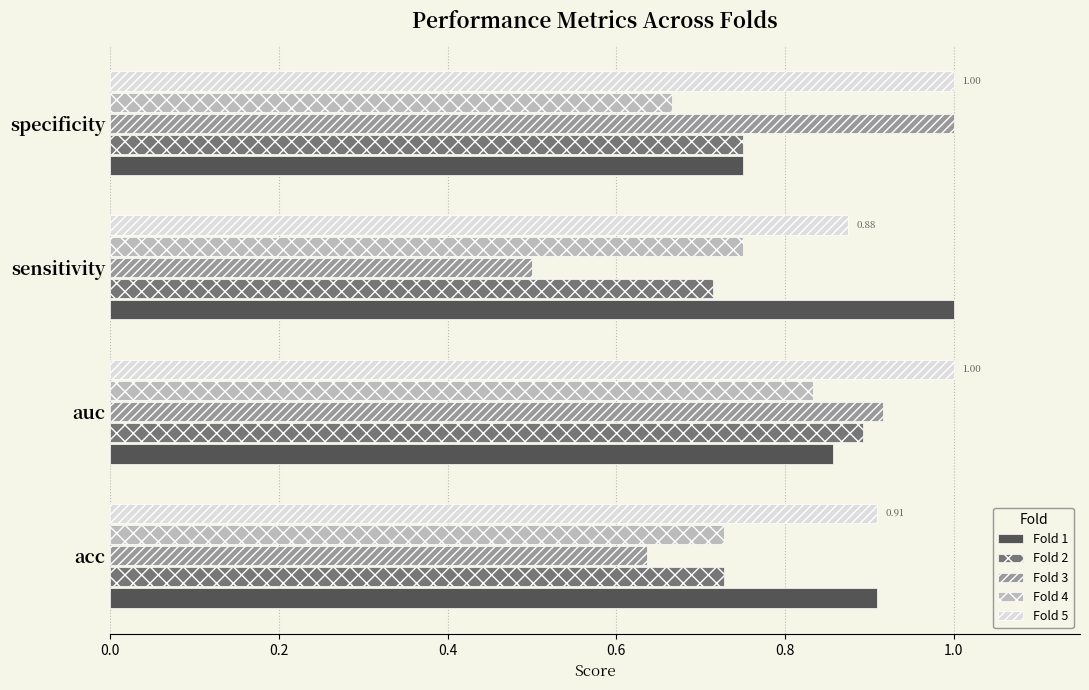

Which series has the largest total across all categories?

Fold 5